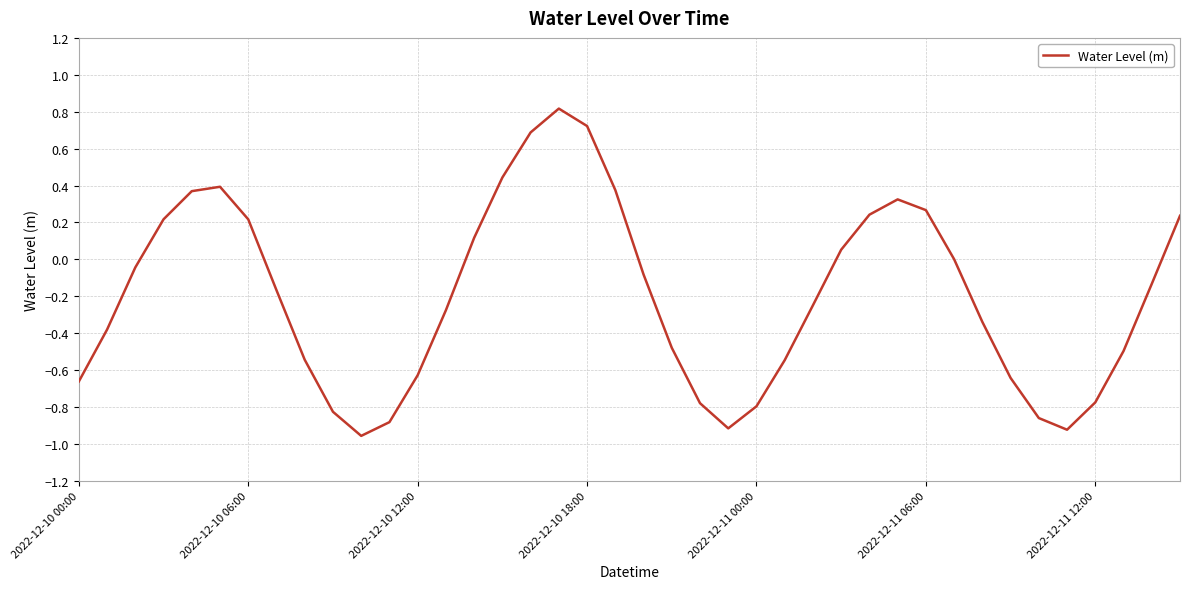

How many categories are shown in the chart?

40